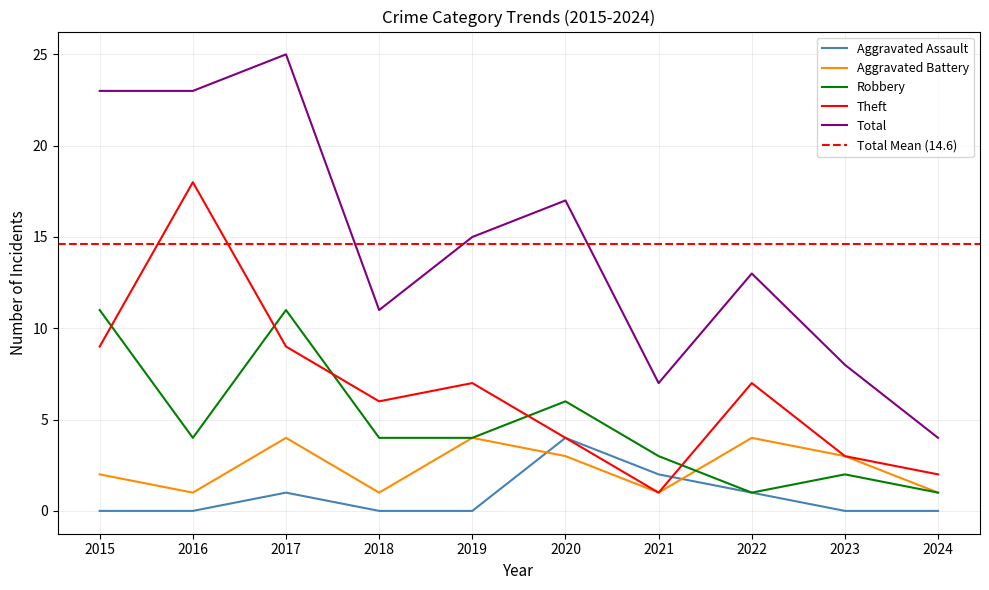

Does the chart have visible grid lines?

Yes